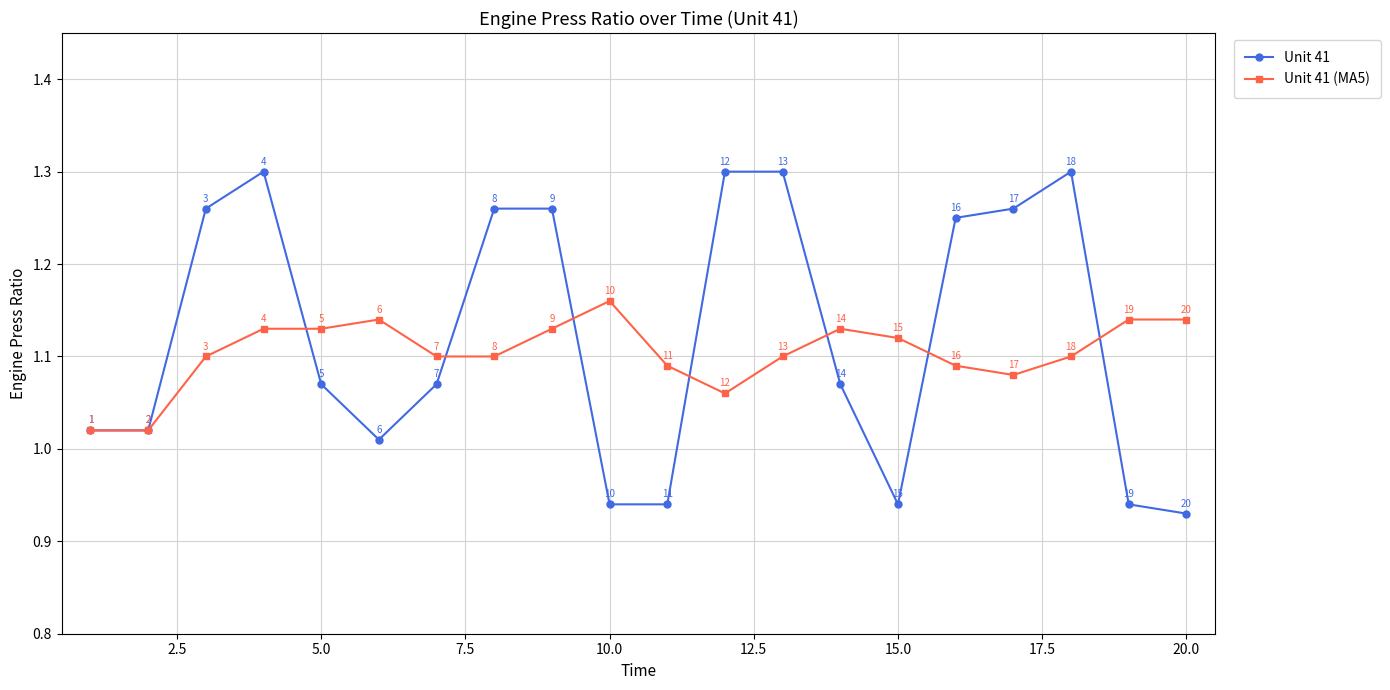

At which label does Unit 41 (MA5) reach its peak?

10.0